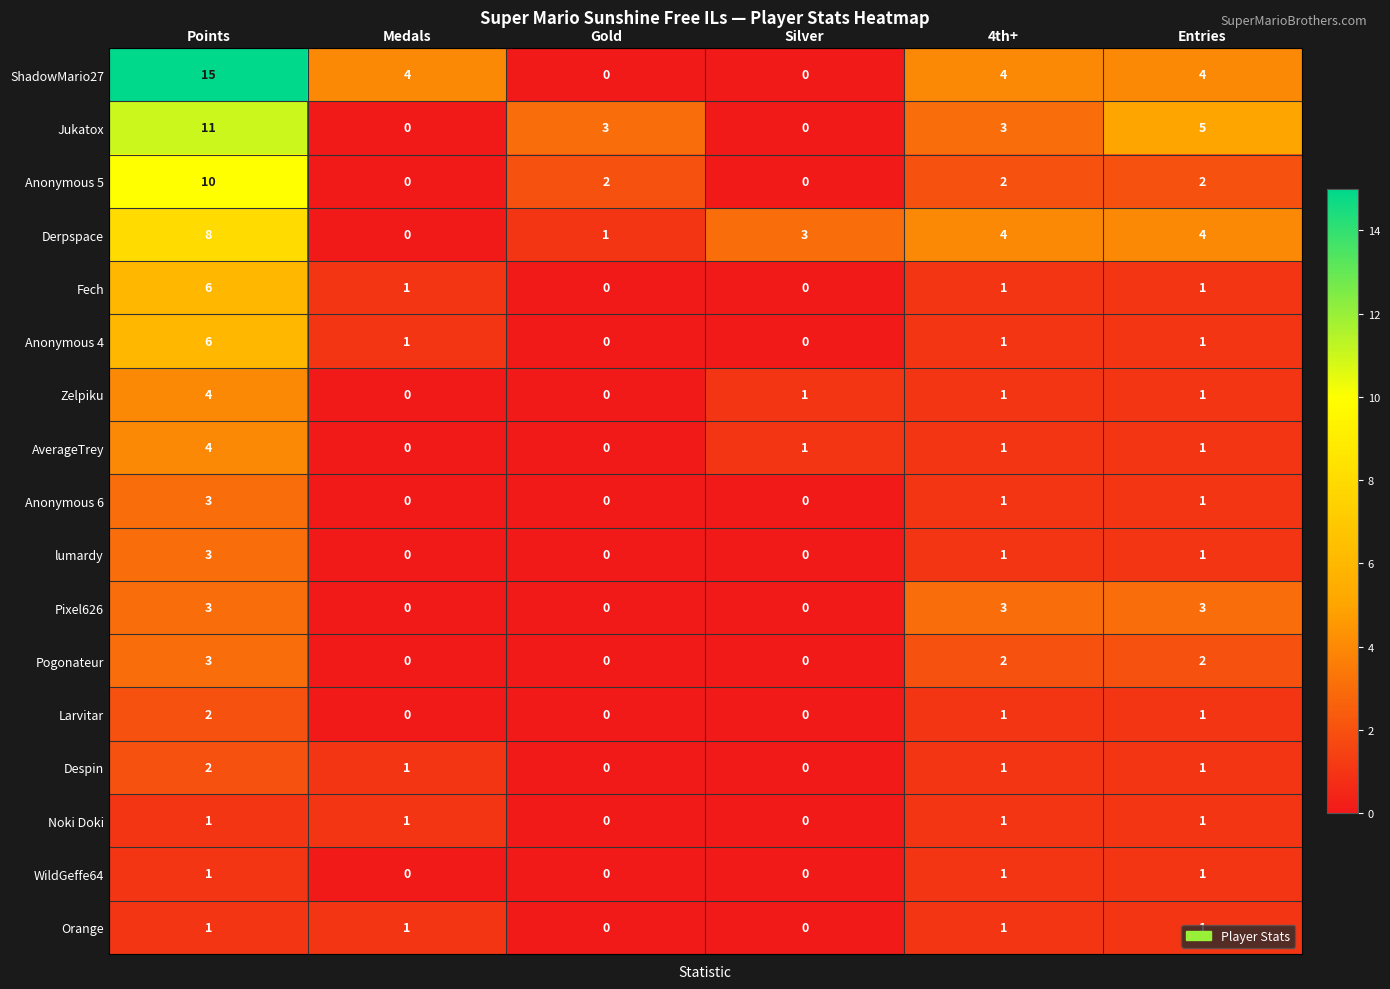

What is the spread (max minus min) of values at Points?

14